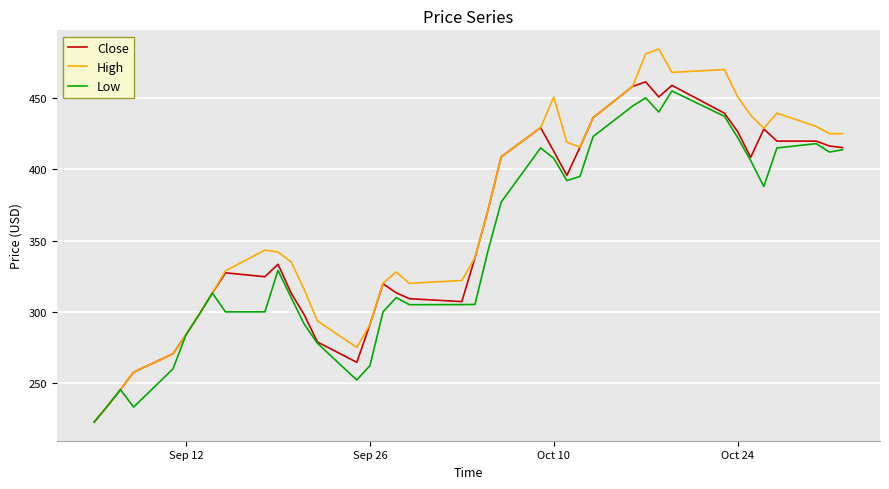

What is the maximum value shown in the chart?

484.4